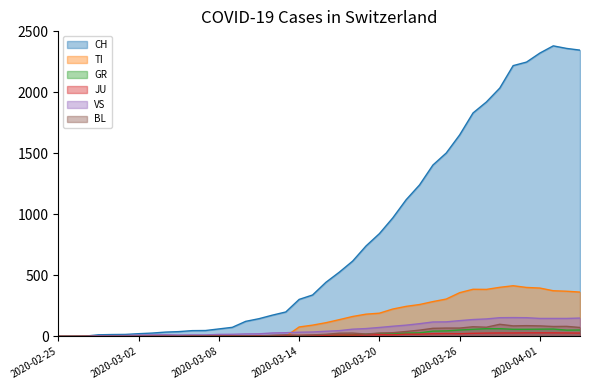

Which series has the largest range (max minus min)?

CH